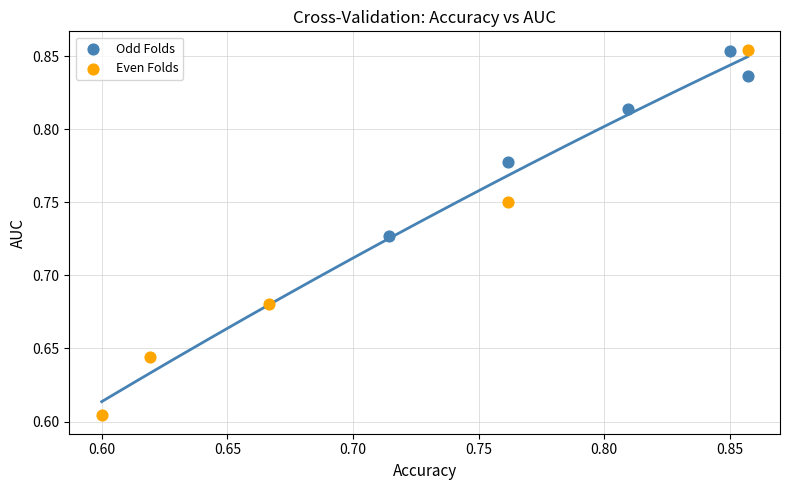

Which series contains the lowest Y value?

Even Folds